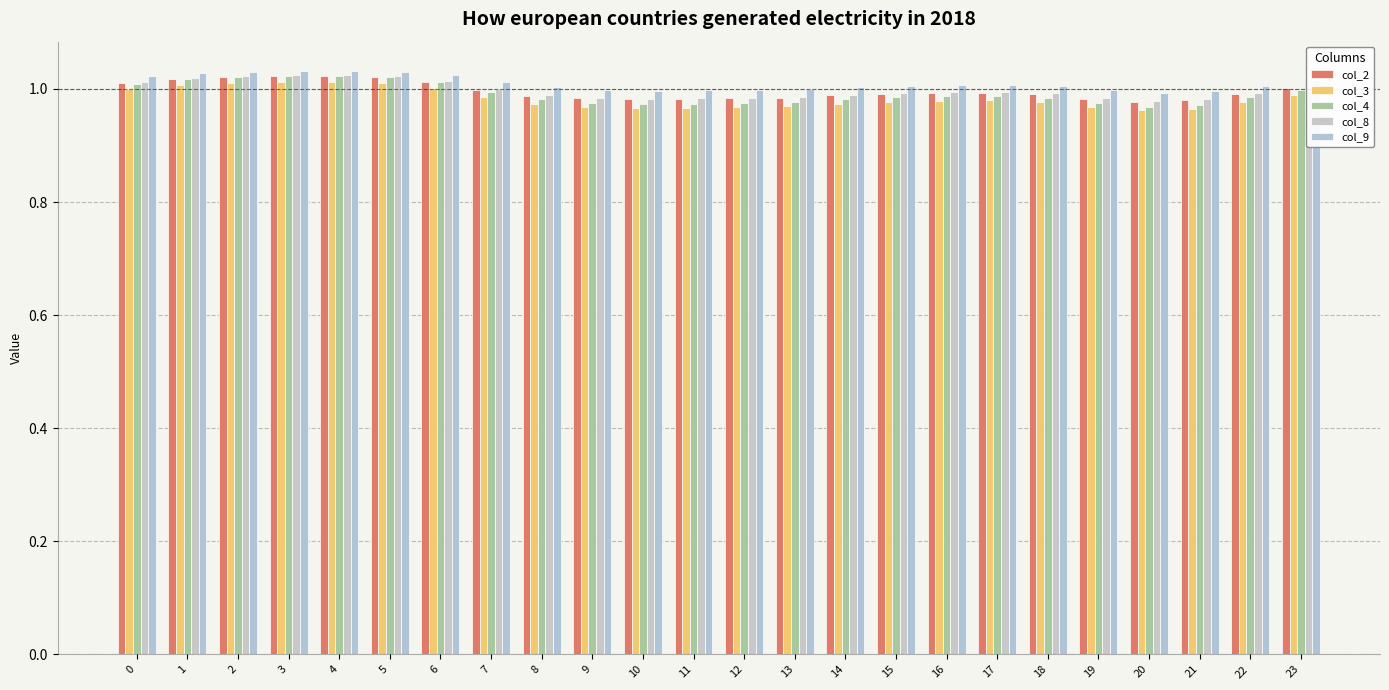

Are the bars horizontal?

No